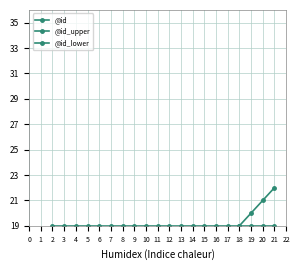

List the labels in order of value, largest first.

21, 20, 19, 18, 17, 16, 15, 14, 13, 12, 11, 10, 9, 8, 7, 6, 5, 4, 3, 2, 1, 0